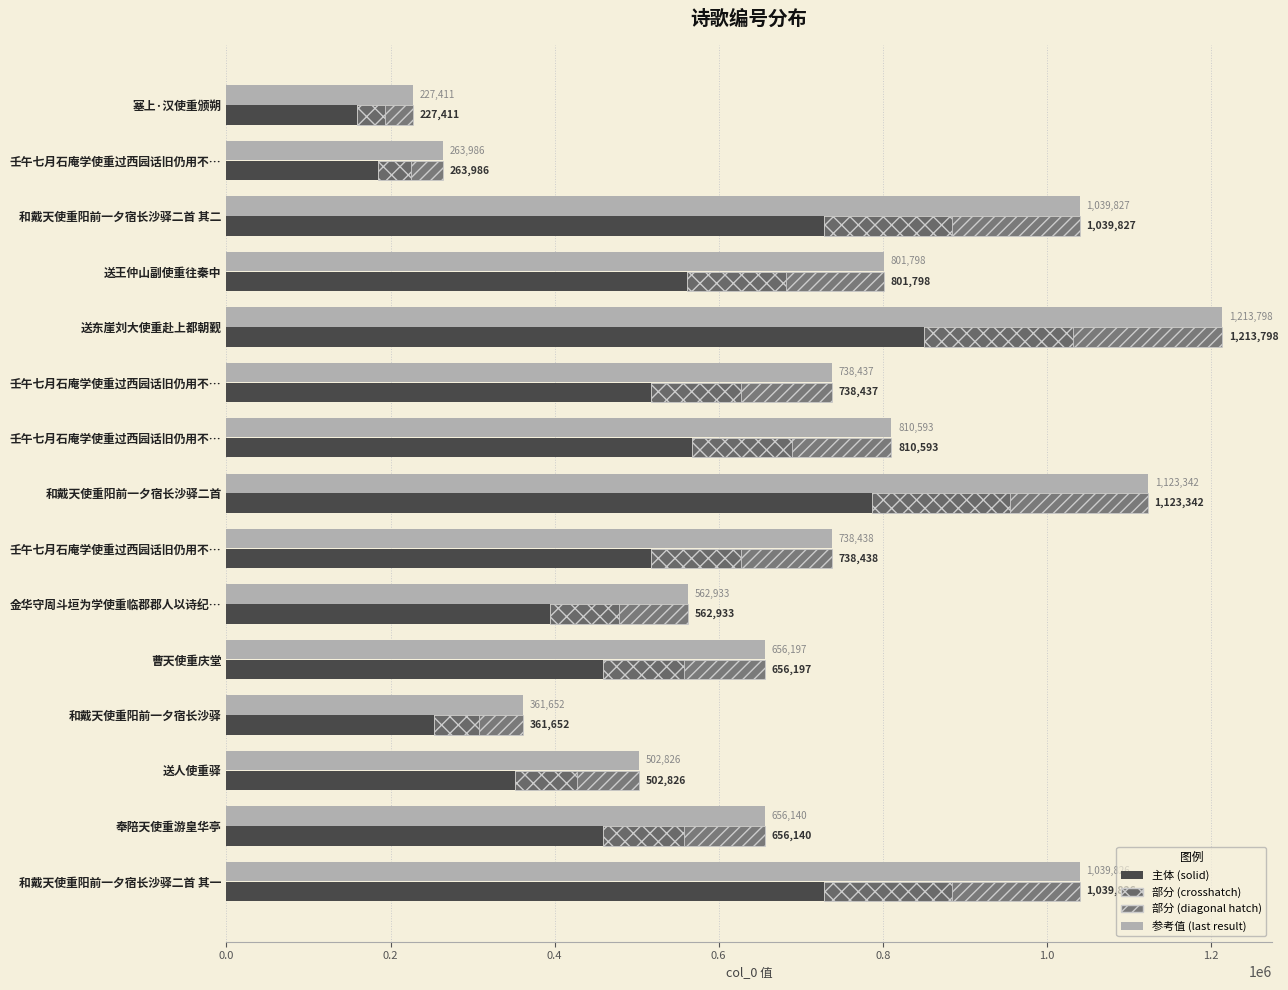

Rank the series at 塞上·汉使重颁朔 from lowest to highest value.

部分 (crosshatch), 部分 (diagonal hatch), 主体 (solid), 参考值 (last result)